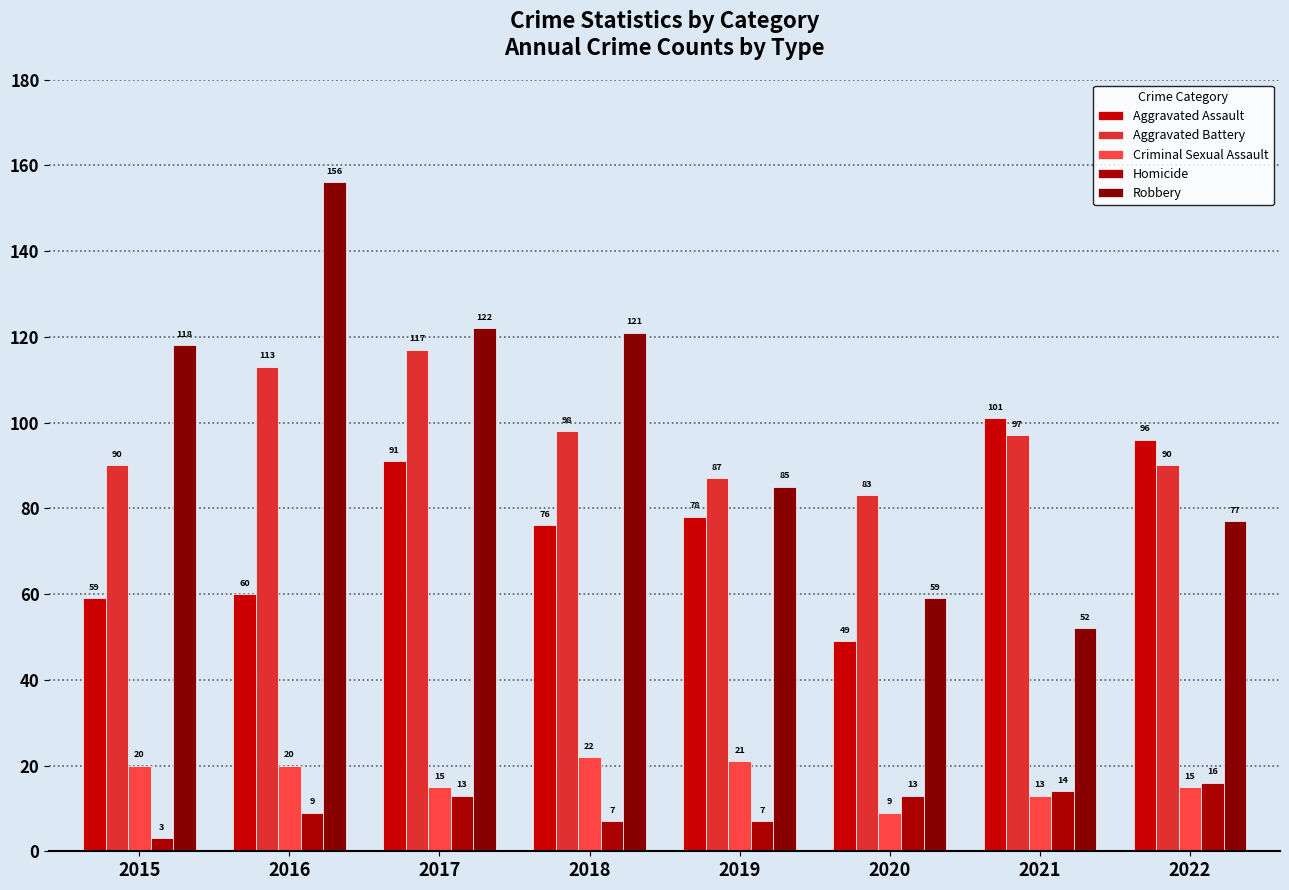

Is it true that Criminal Sexual Assault equals 8 at 2021?

False